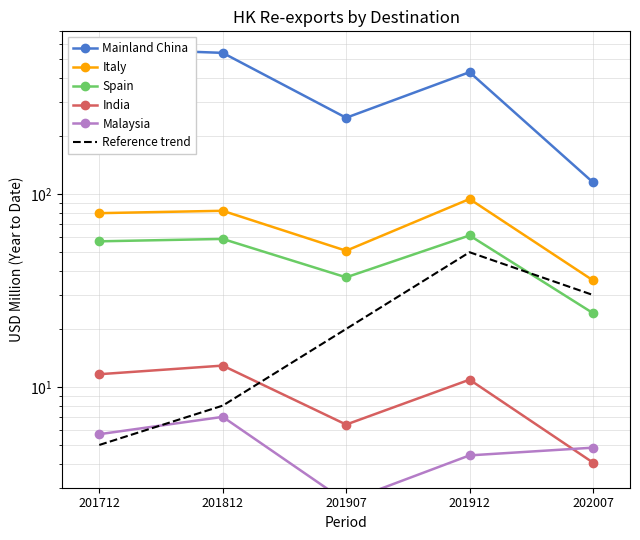

Reading left to right, extract all data points from this chart.

Mainland China: 570.7	541.2	249.2	429.9	115.2
Italy: 79.7	82.0	50.9	94.4	35.7
Spain: 57.0	58.6	37.0	61.1	24.2
India: 11.6	12.9	6.4	10.9	4.1
Malaysia: 5.7	7.0	2.5	4.4	4.8
Reference trend: 5.0	8.0	20.0	50.0	30.0